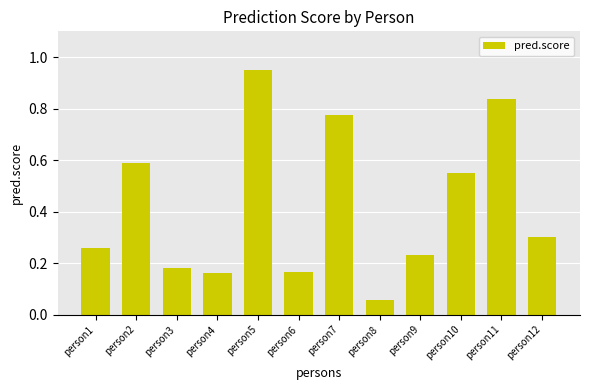

Where is the data nearest to the value 0?

person8